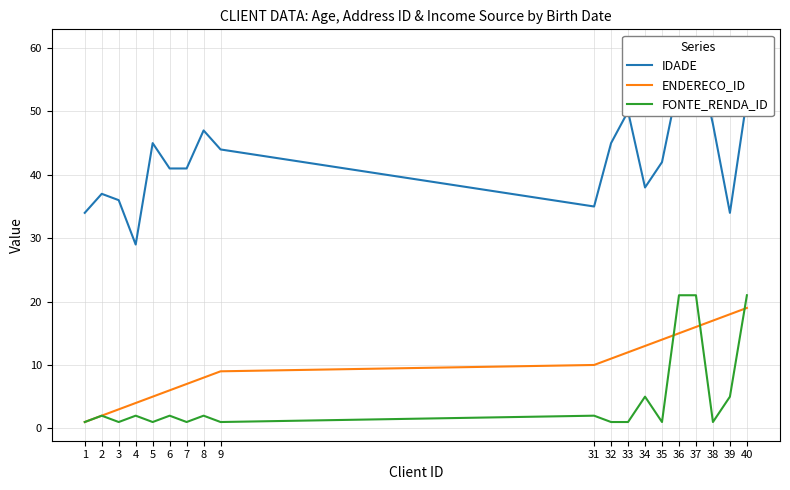

What is the smallest value displayed?

1